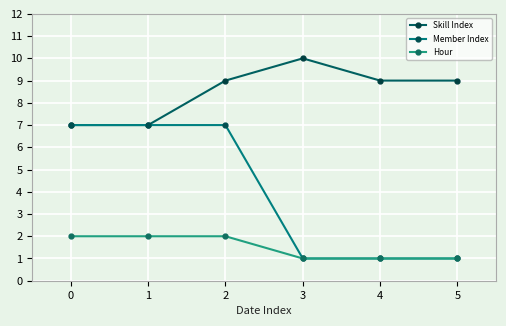

The Skill Index series shows 10 at 3. True or false?

True